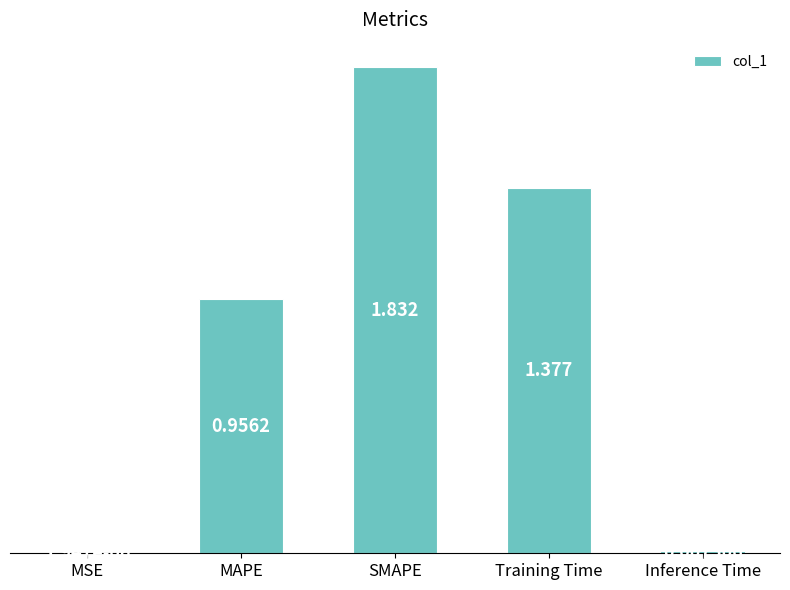

Which category has the highest value across all series?

SMAPE